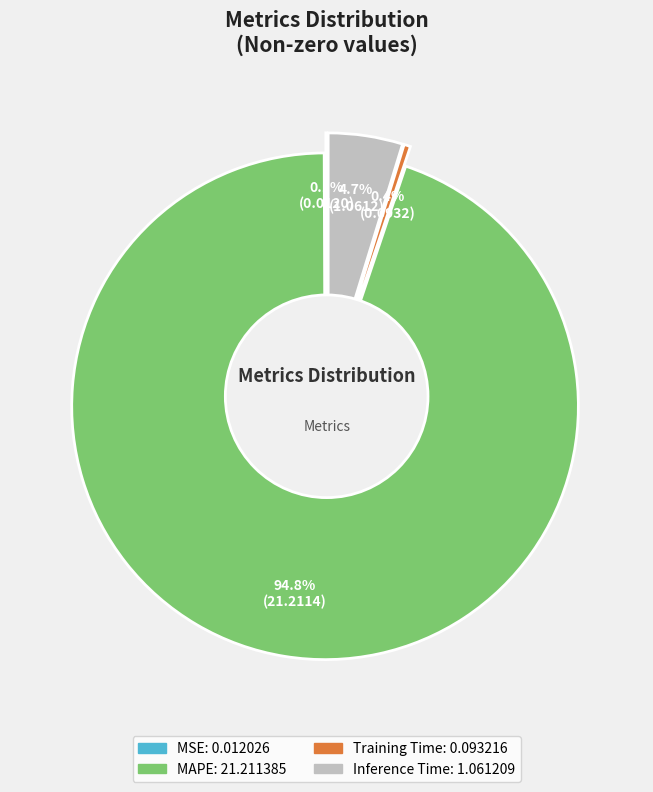

The MSE slice represents 0% of the pie. True or false?

True